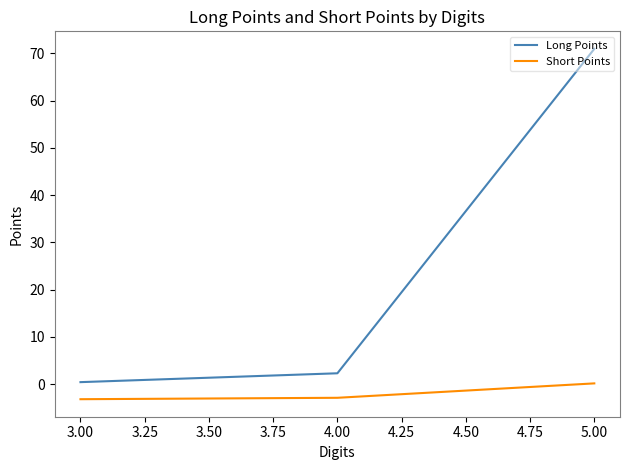

Where is Long Points nearest to the value 35?

4.00